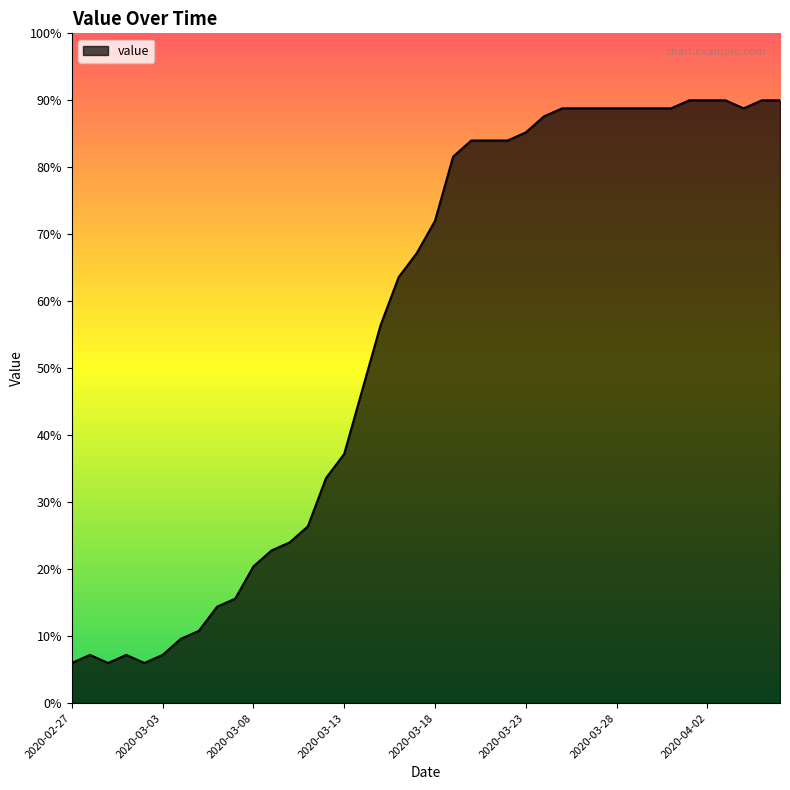

Does the chart have visible grid lines?

No